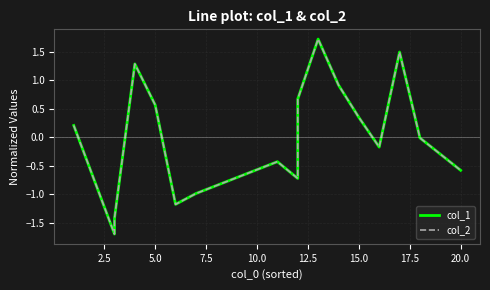

Which series has the largest range (max minus min)?

col_1